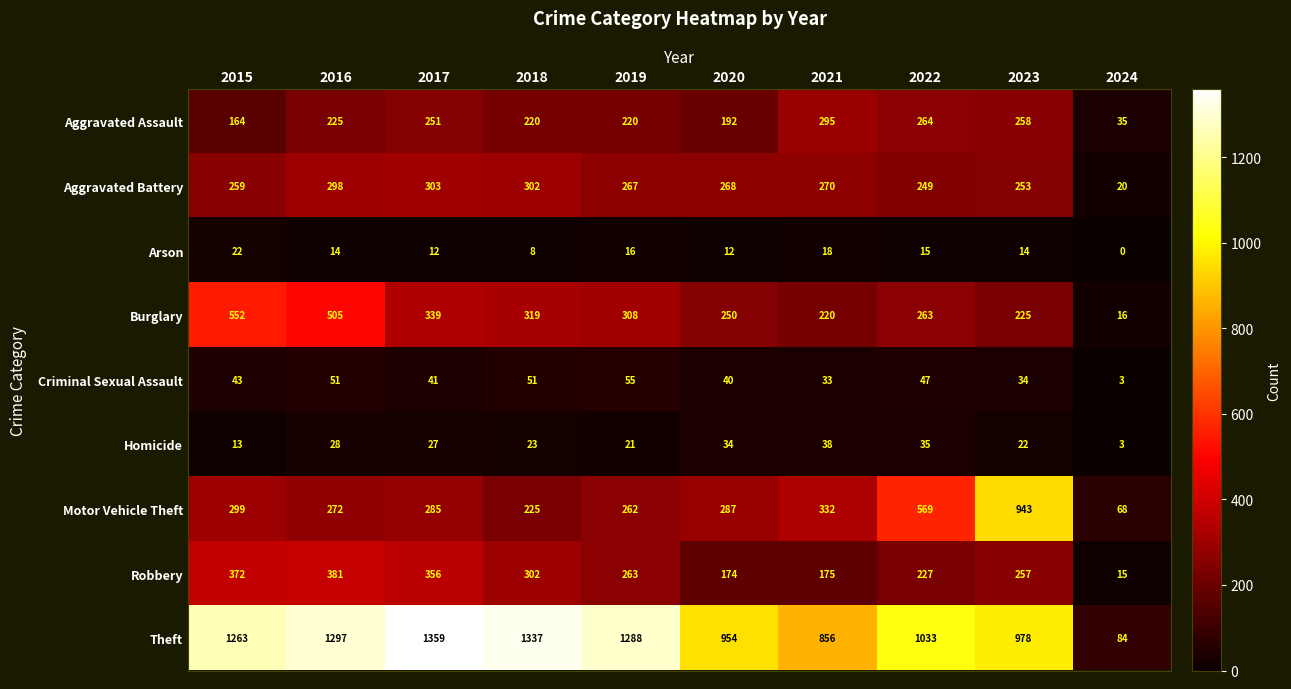

How many data points does each series have?

10